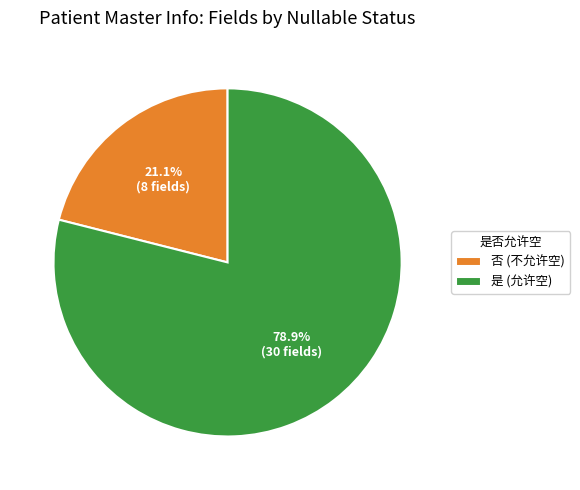

What percentage is the 否 slice, to the nearest percent?

21%